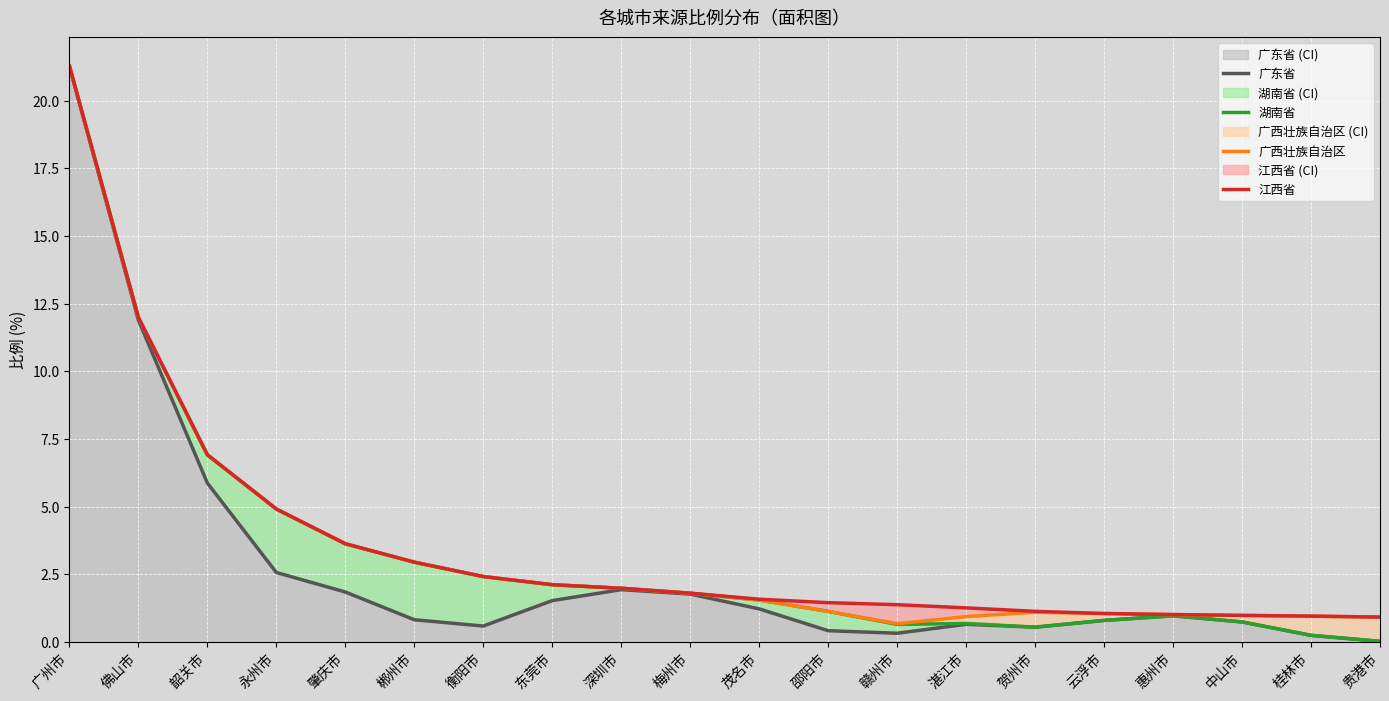

True or false: 湖南省 has a value of 1.0 at 惠州市.

True